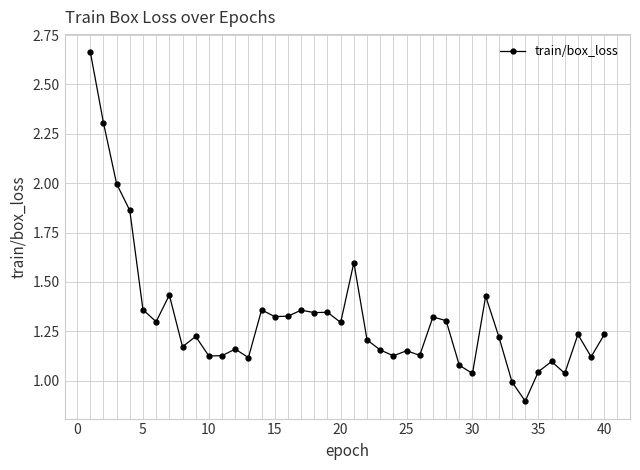

What is the smallest value displayed?

0.9